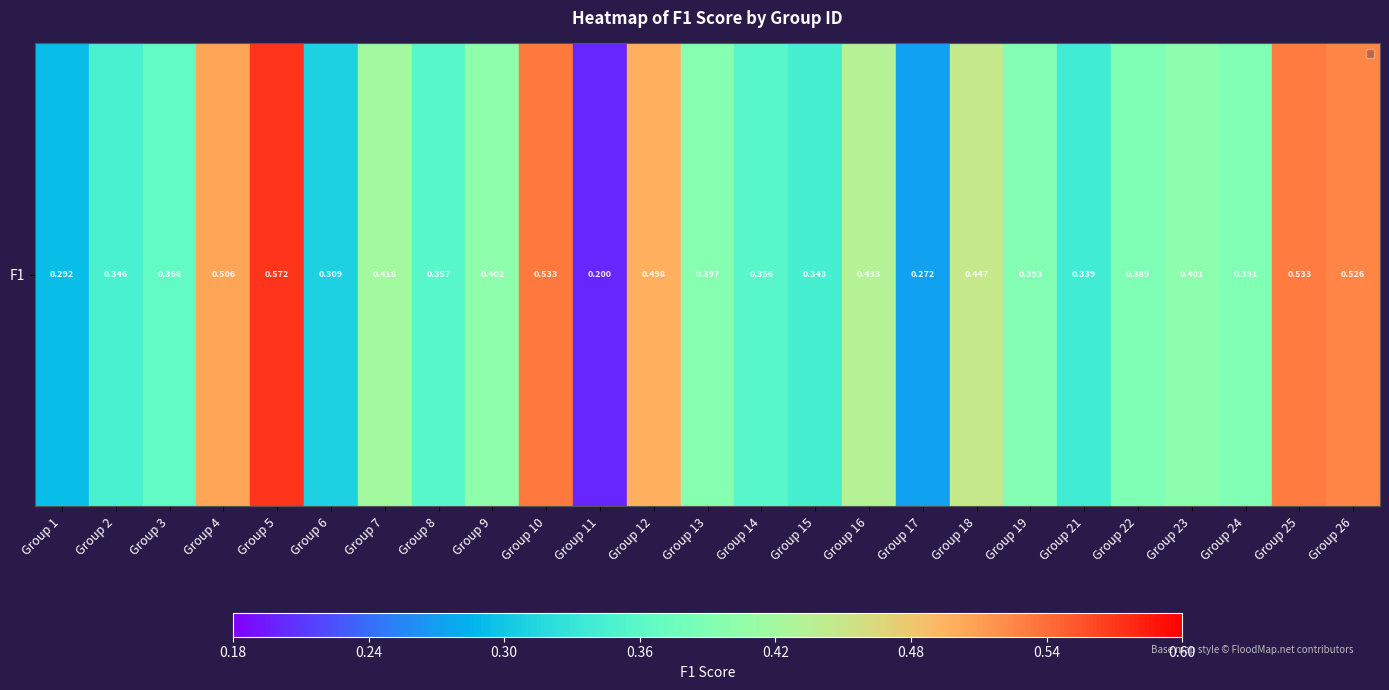

Rank the categories by value from highest to lowest.

Group 5, Group 10, Group 25, Group 26, Group 4, Group 12, Group 18, Group 16, Group 7, Group 9, Group 23, Group 13, Group 19, Group 24, Group 22, Group 3, Group 8, Group 14, Group 2, Group 15, Group 21, Group 6, Group 1, Group 17, Group 11